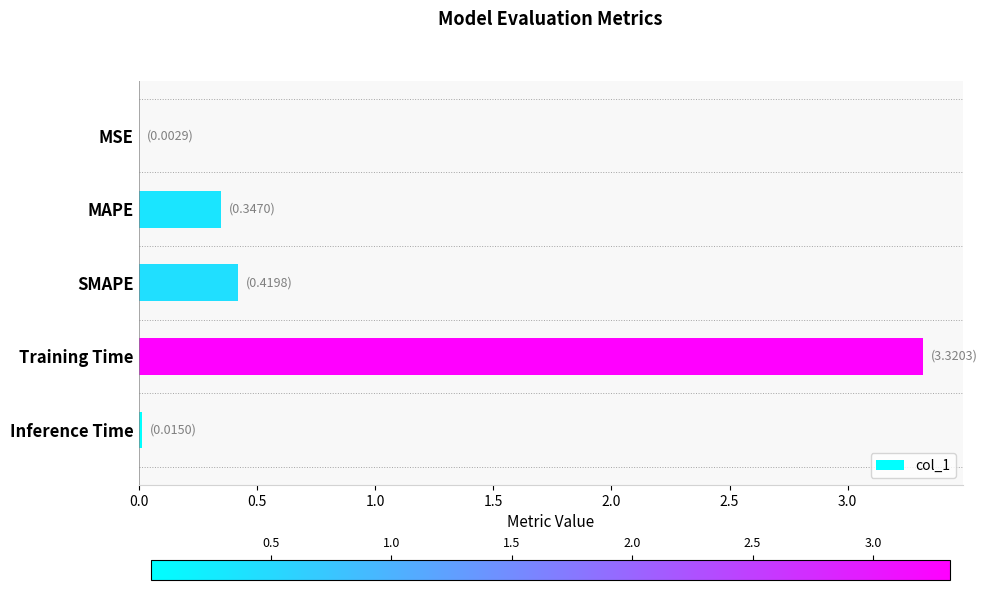

Which has a higher value, Training Time or MSE?

Training Time